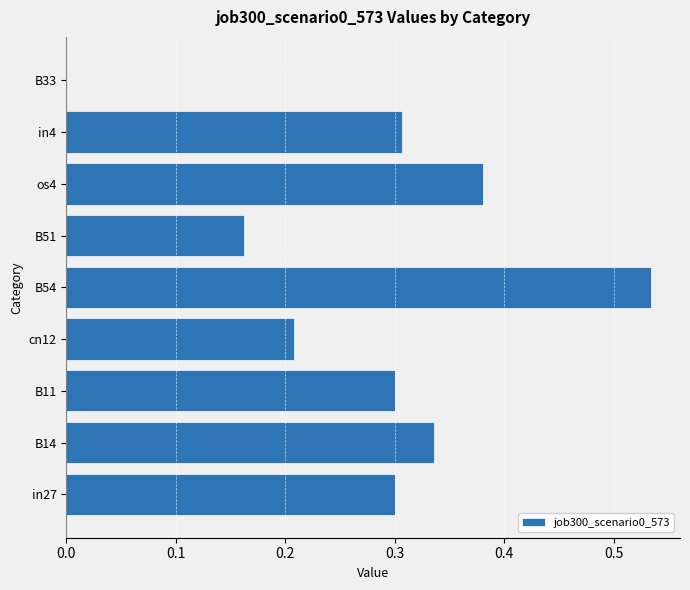

At which category does the chart reach its peak across all series?

B54